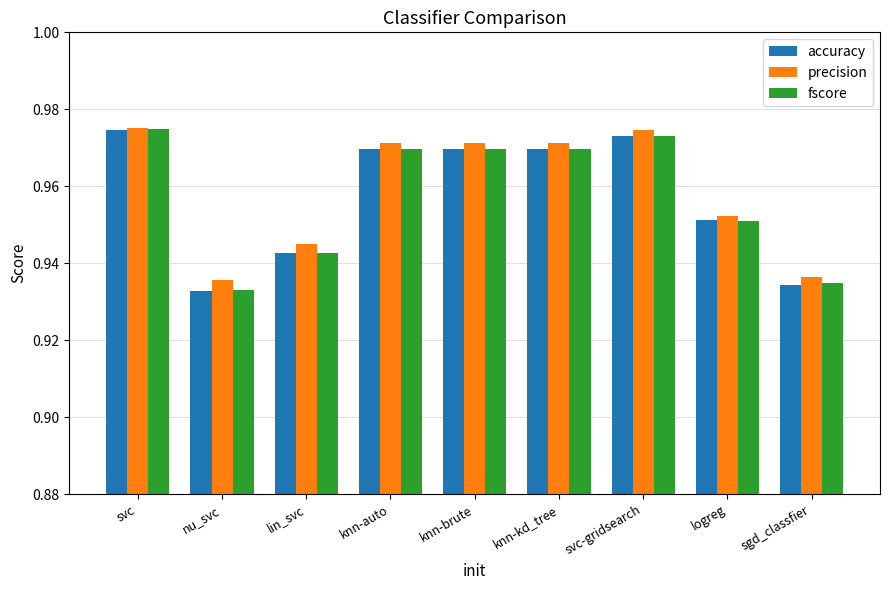

What is the label of the 9th bar from the left?

sgd_classfier